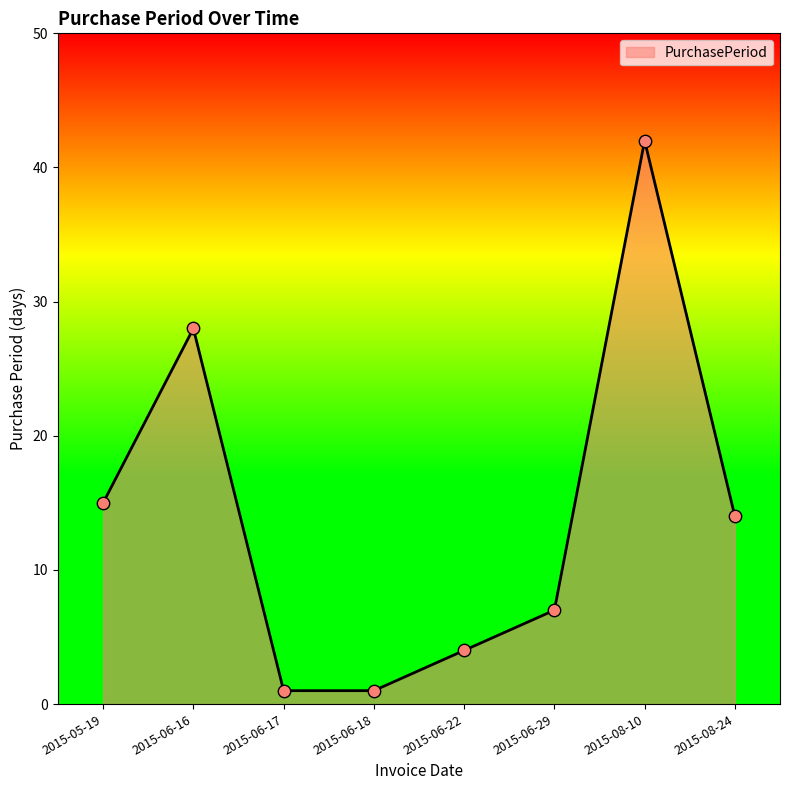

Approximately how many times larger is the value at 2015-08-10 compared to 2015-06-29?

6.0